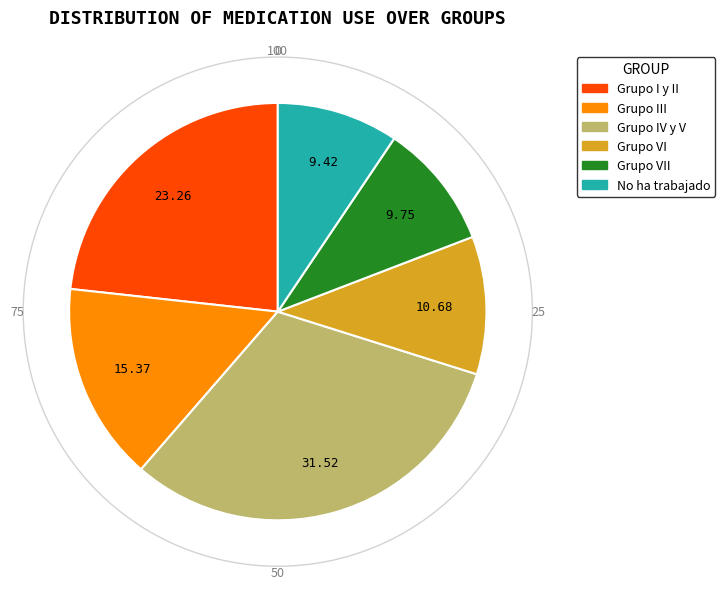

Count the number of slices in the pie.

6